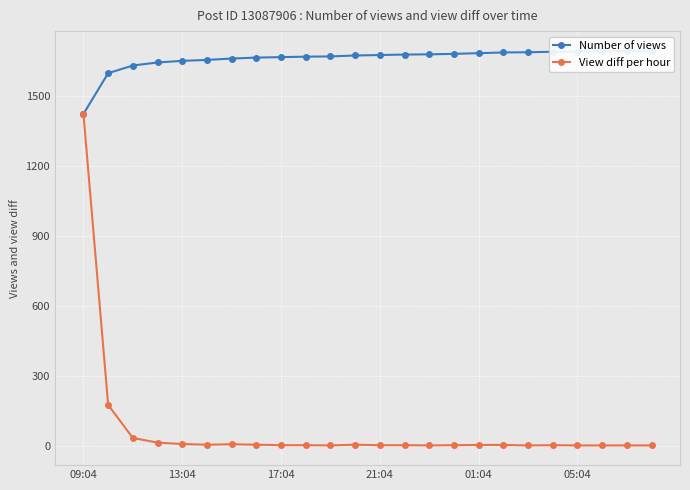

What is the spread (max minus min) of values at 21:04?

1676